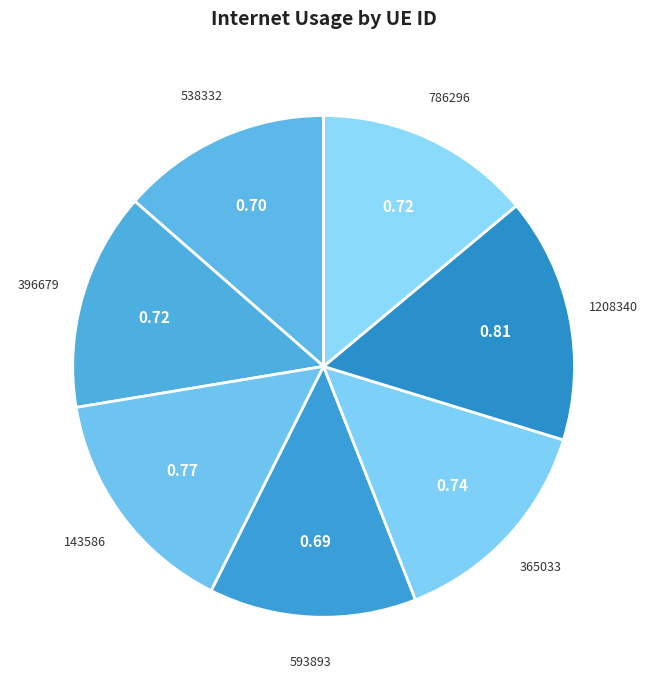

Is it true that 365033 is 14% of the pie?

True